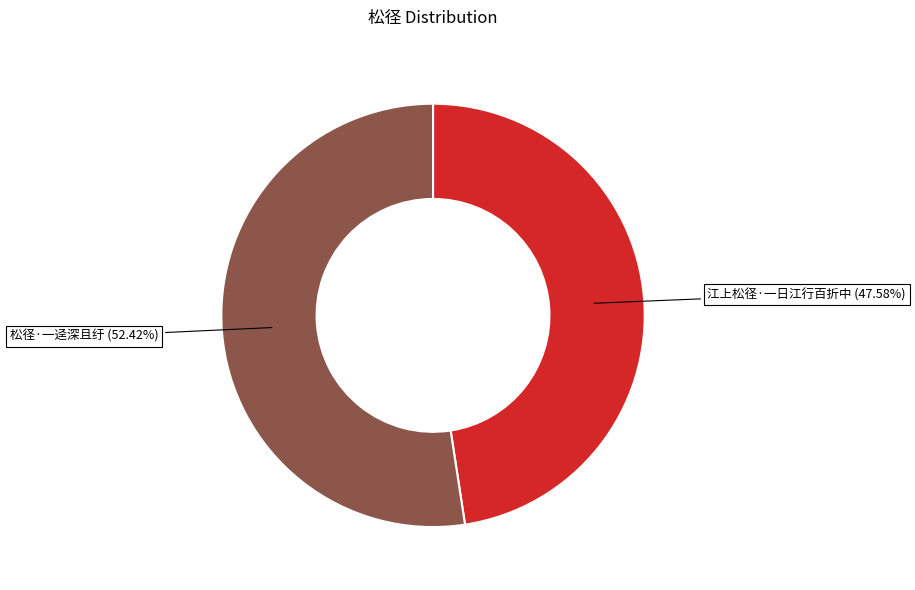

Between 江上松径·一日江行百折中 and 松径·一迳深且纡, which is larger?

松径·一迳深且纡